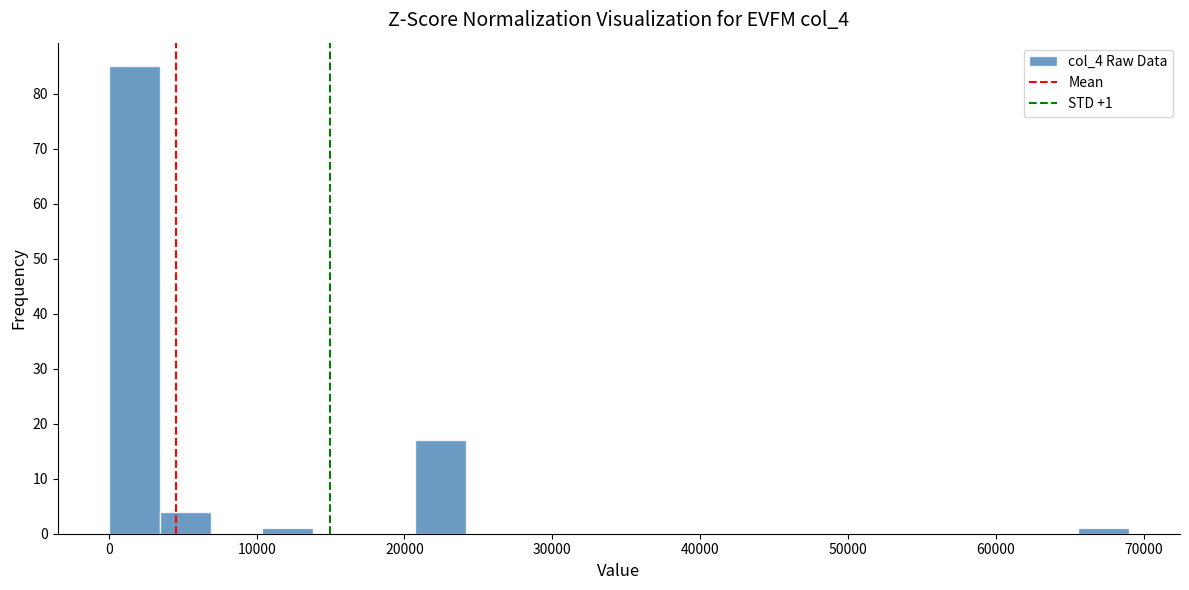

Around what value on the x-axis is the tallest bar? Give the approximate position of its centre, as read against the axis.

2000